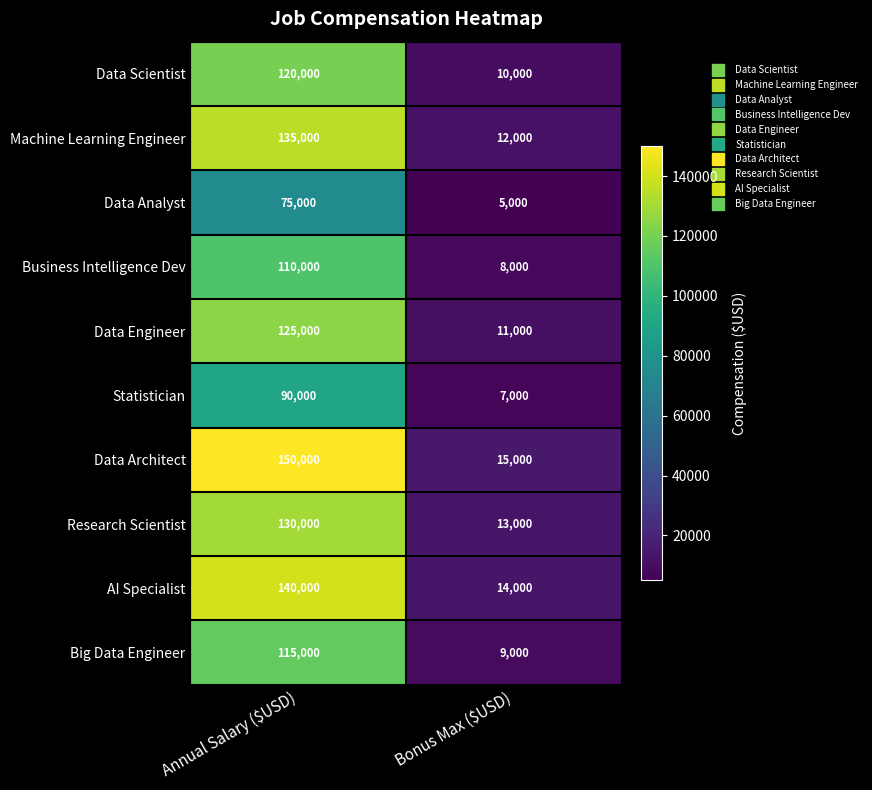

True or false: Data Scientist has a value of 17716 at Bonus Max ($USD).

False